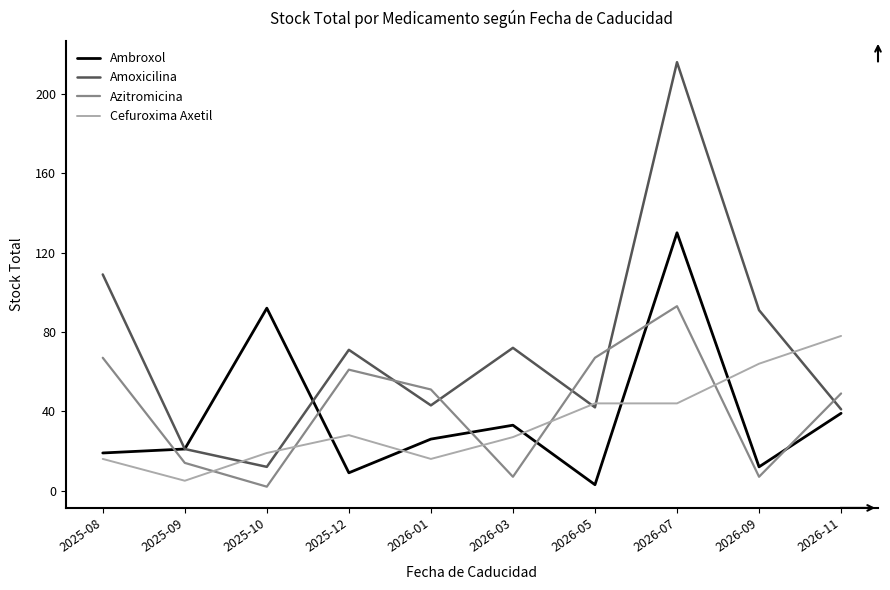

Where is the first local minimum for Ambroxol?

2025-12